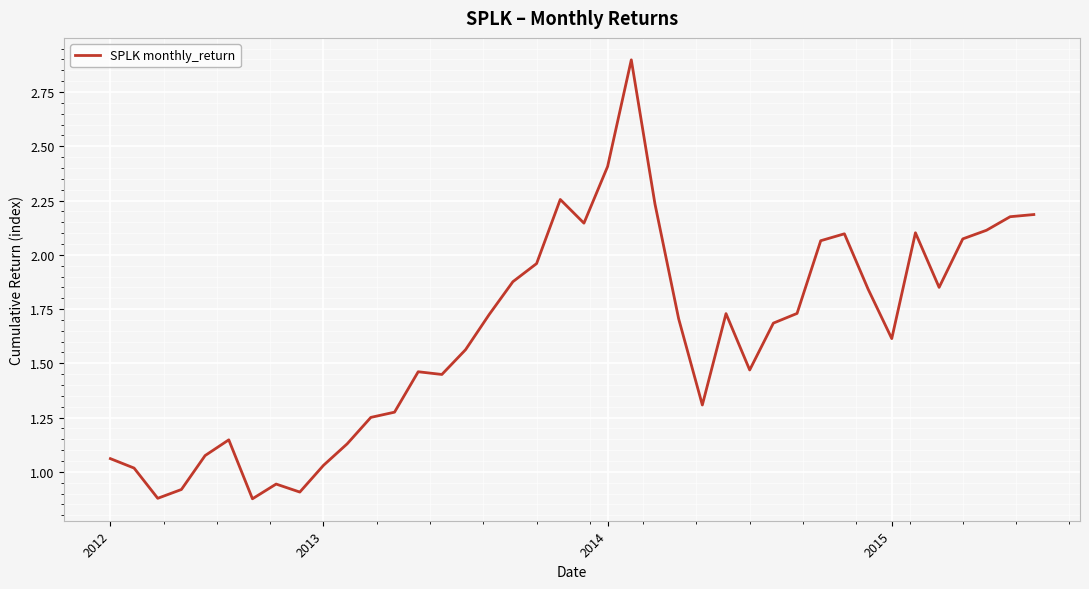

What is the maximum value shown in the chart?

2.9